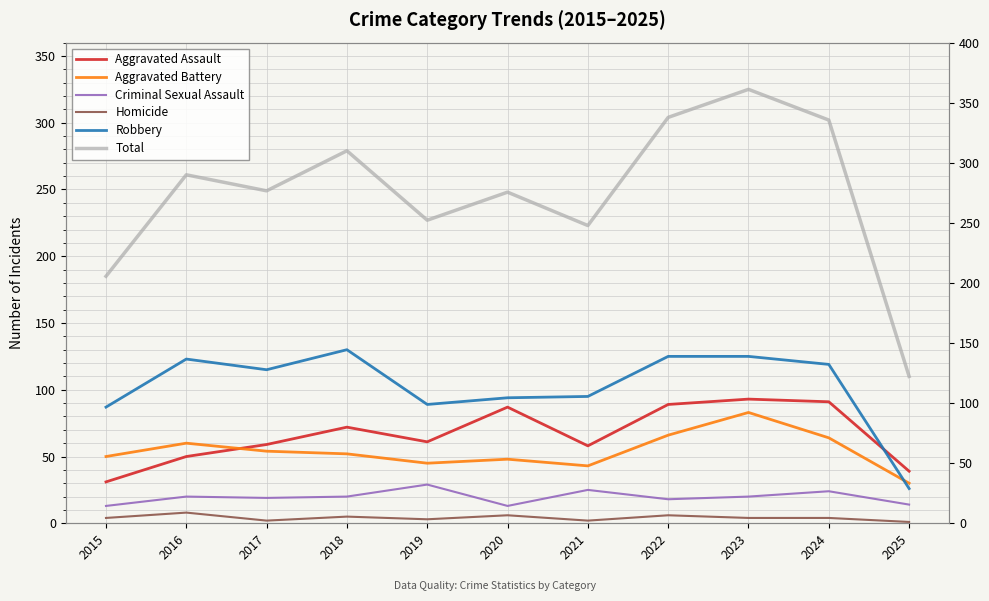

What are all the series names shown in the legend?

Aggravated Assault, Aggravated Battery, Criminal Sexual Assault, Homicide, Robbery, Total